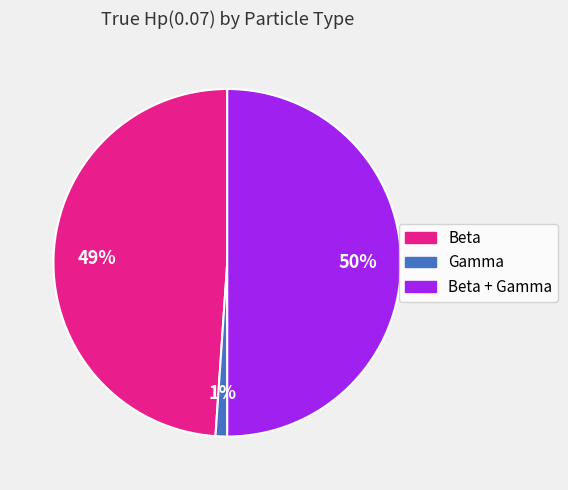

Is it true that Beta is 49% of the pie?

True